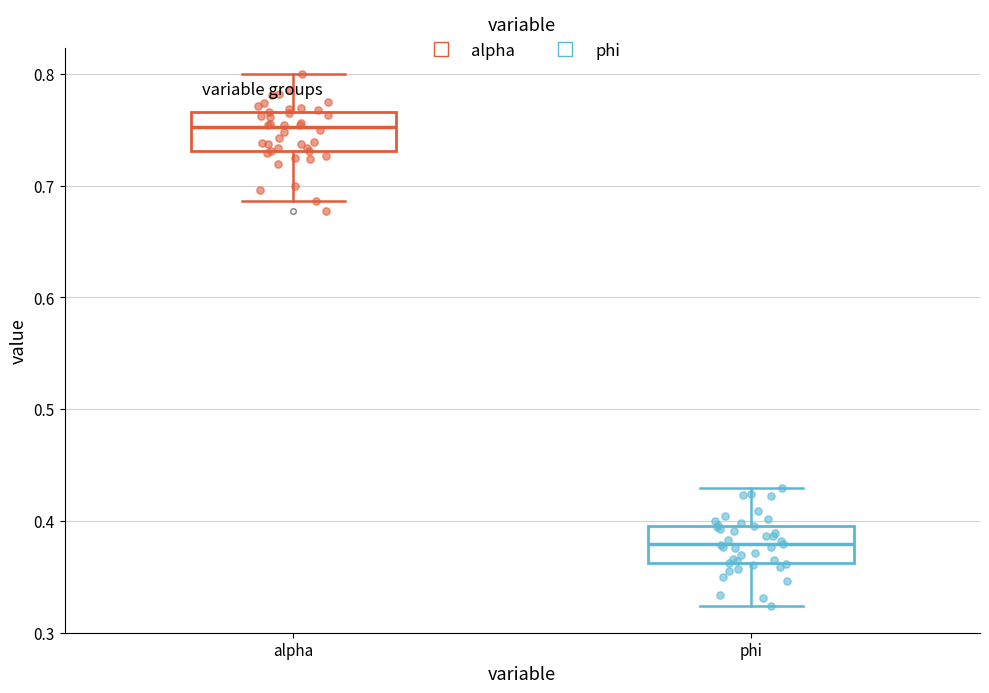

Where does the median line of the box for phi sit on the y-axis? The values are not printed on the chart, so give them approximately, as read against the axis.

0.38